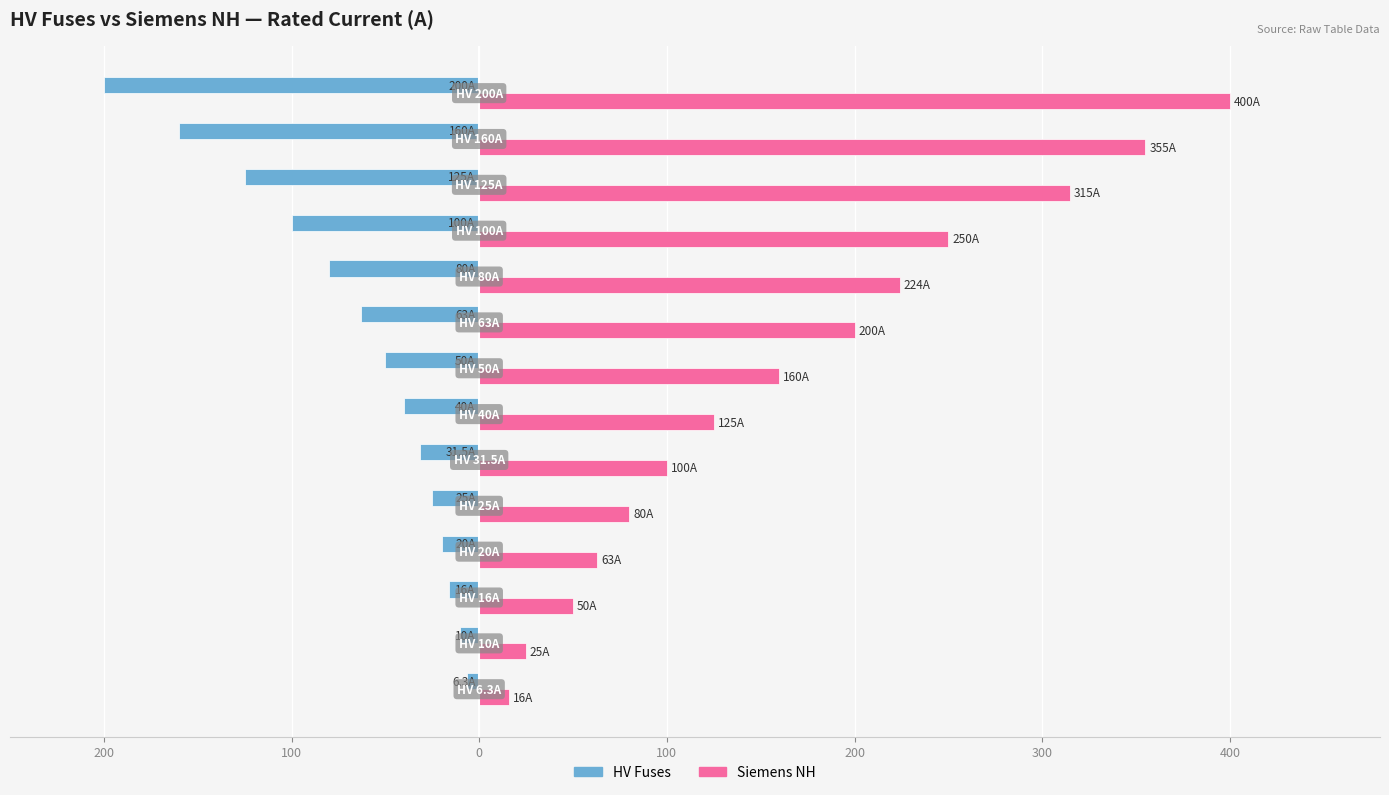

What are all the series names shown in the legend?

HV Fuses, Siemens NH